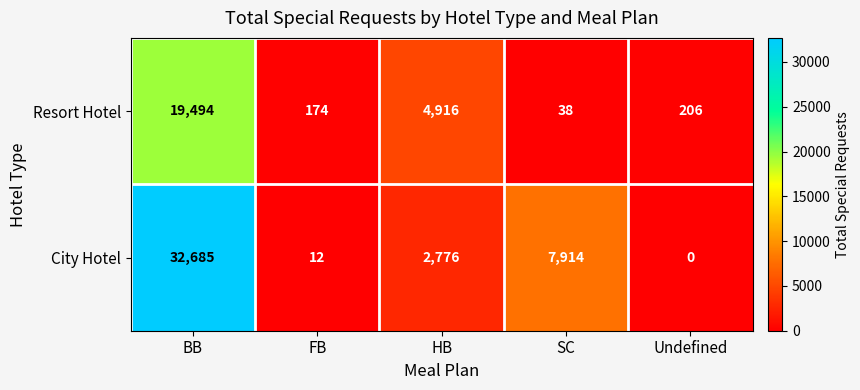

How many categories are shown in the chart?

5